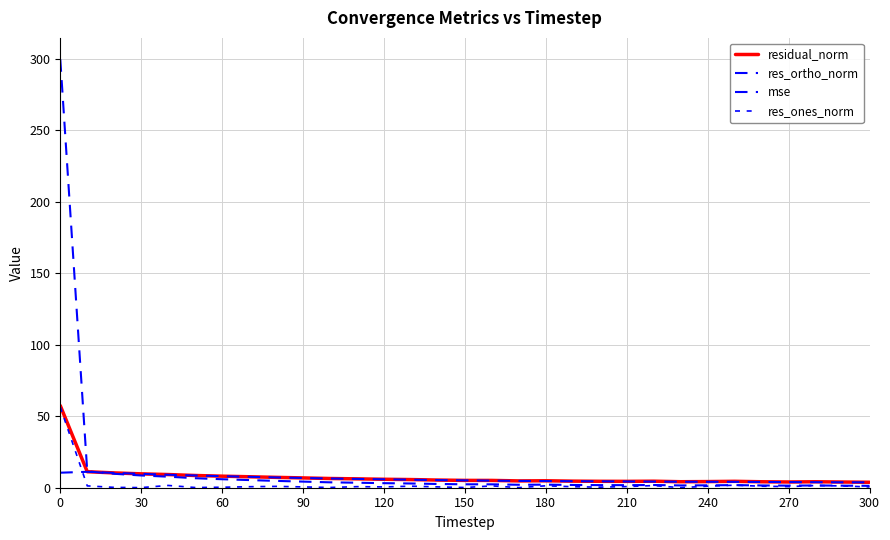

What is the greatest value displayed?

299.7